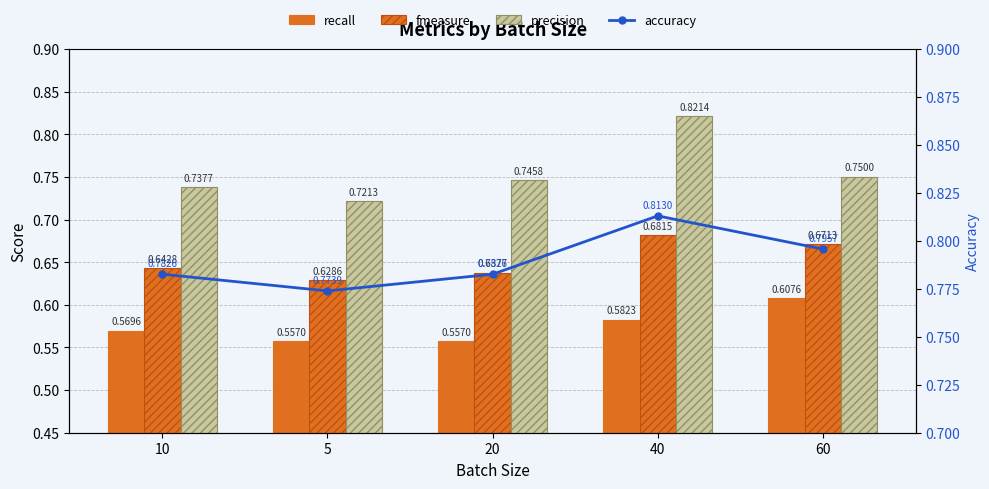

Between 20 and 40, which is larger?

40